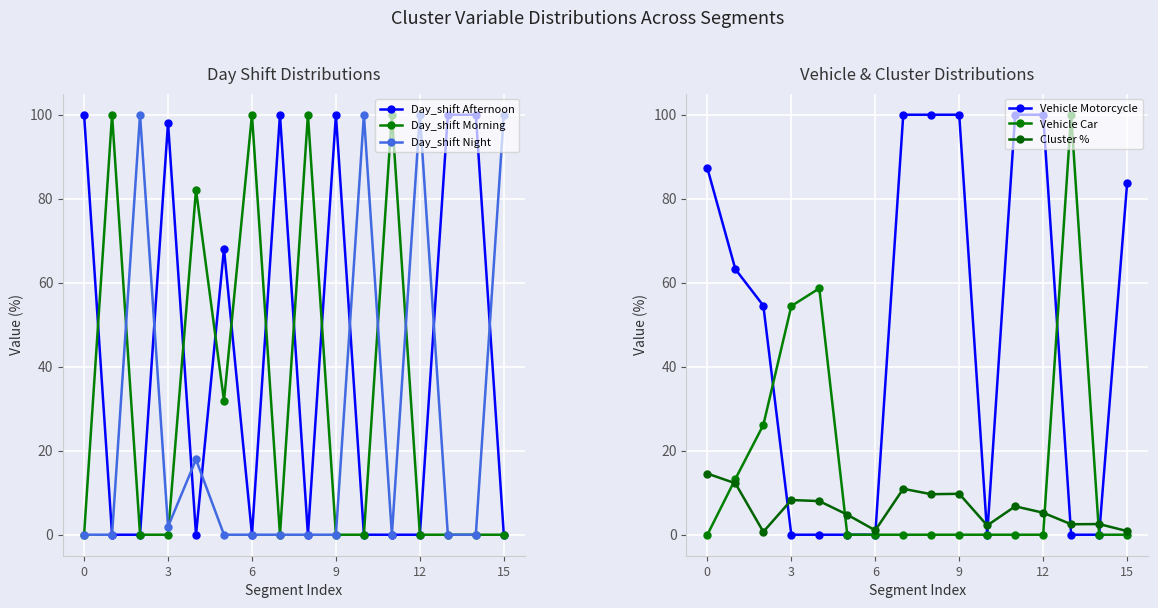

How many lines are shown in the chart?

6